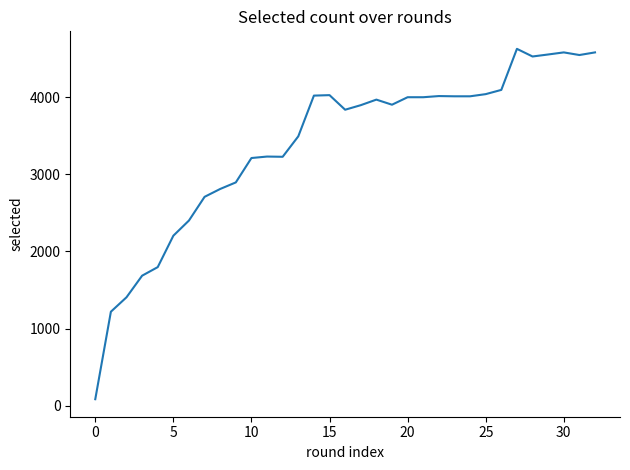

What is the difference between the maximum and minimum values?

4541